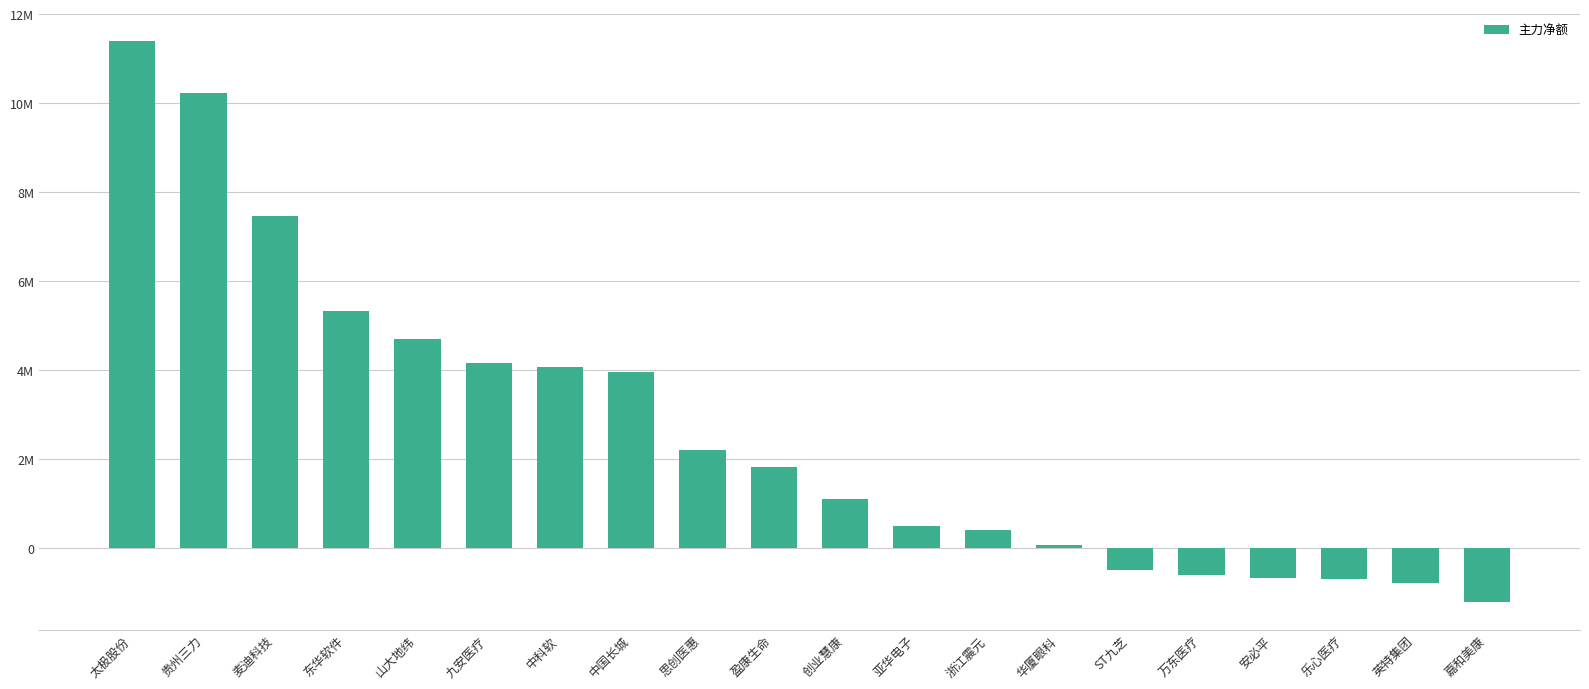

At which category does the chart reach its peak across all series?

太极股份